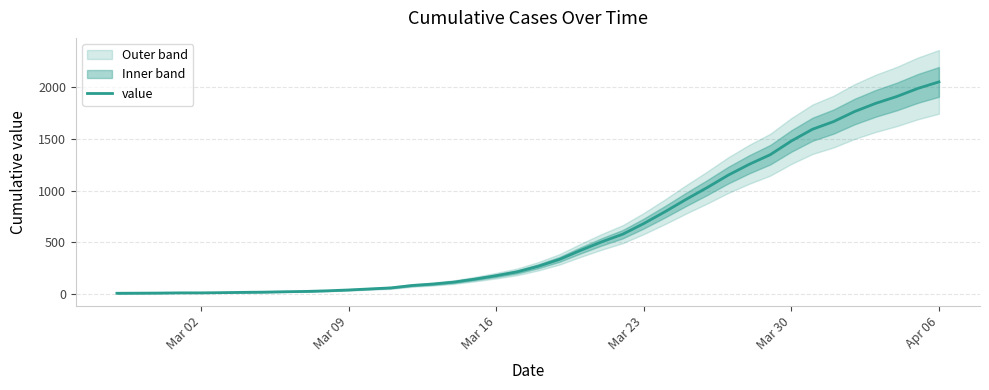

At which label does value reach its peak?

Apr 06